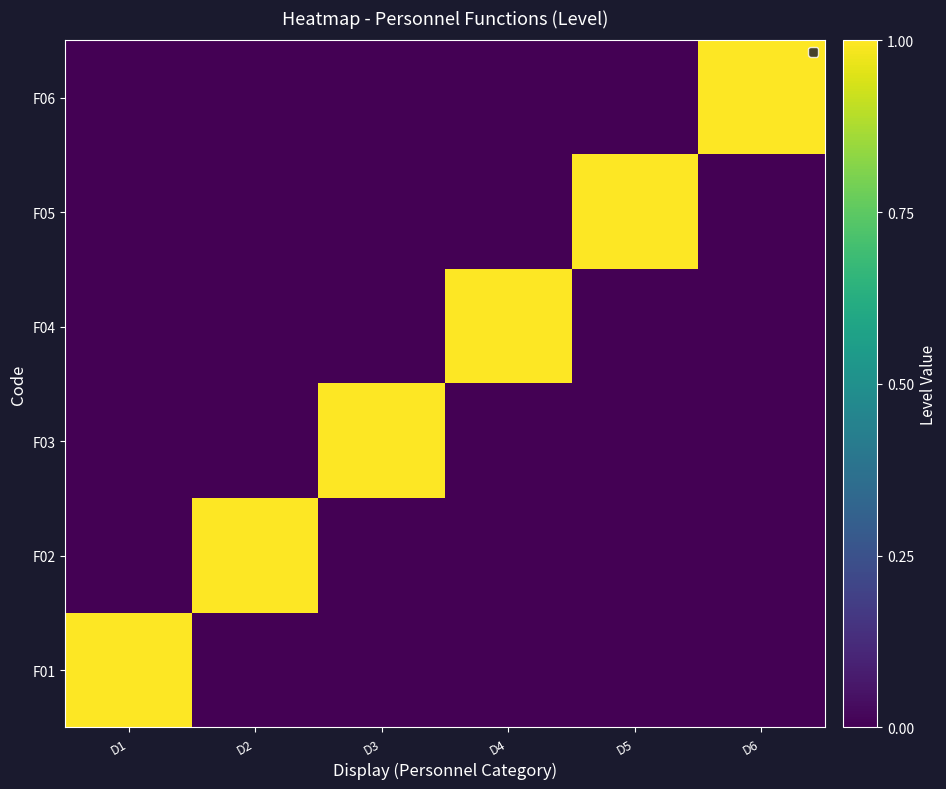

Reading left to right, transcribe all the data shown in this chart.

F01: D1=1	D2=0	D3=0	D4=0	D5=0	D6=0
F02: D1=0	D2=1	D3=0	D4=0	D5=0	D6=0
F03: D1=0	D2=0	D3=1	D4=0	D5=0	D6=0
F04: D1=0	D2=0	D3=0	D4=1	D5=0	D6=0
F05: D1=0	D2=0	D3=0	D4=0	D5=1	D6=0
F06: D1=0	D2=0	D3=0	D4=0	D5=0	D6=1